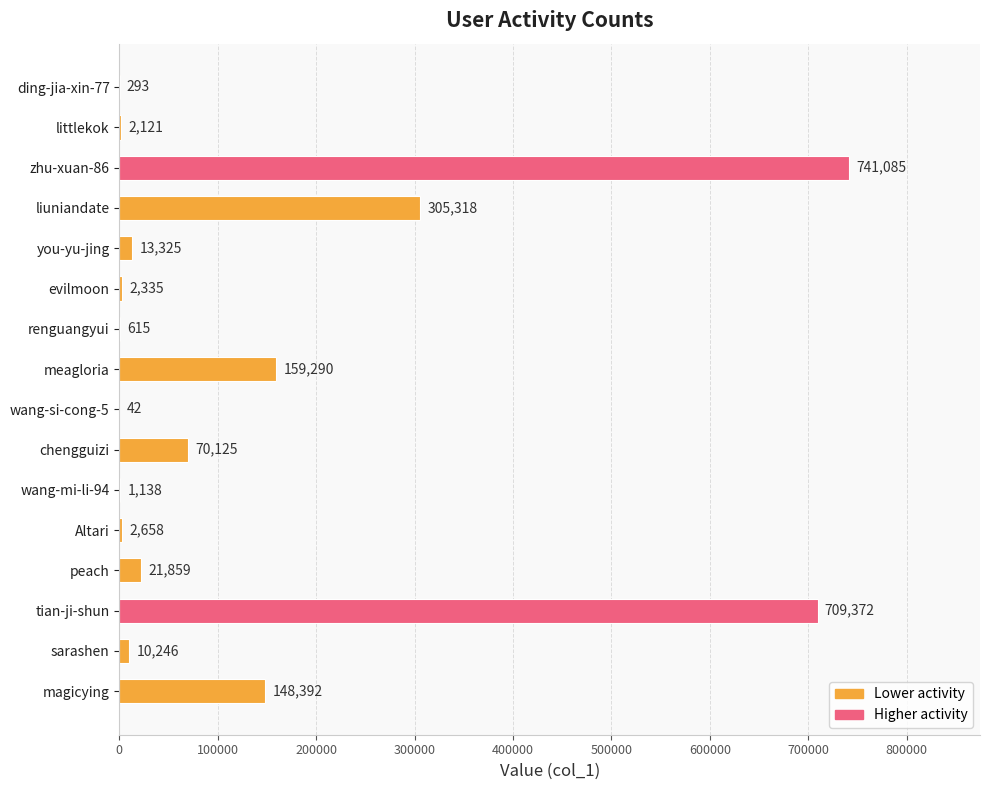

Approximately how many times larger is the value at sarashen compared to littlekok?

4.8